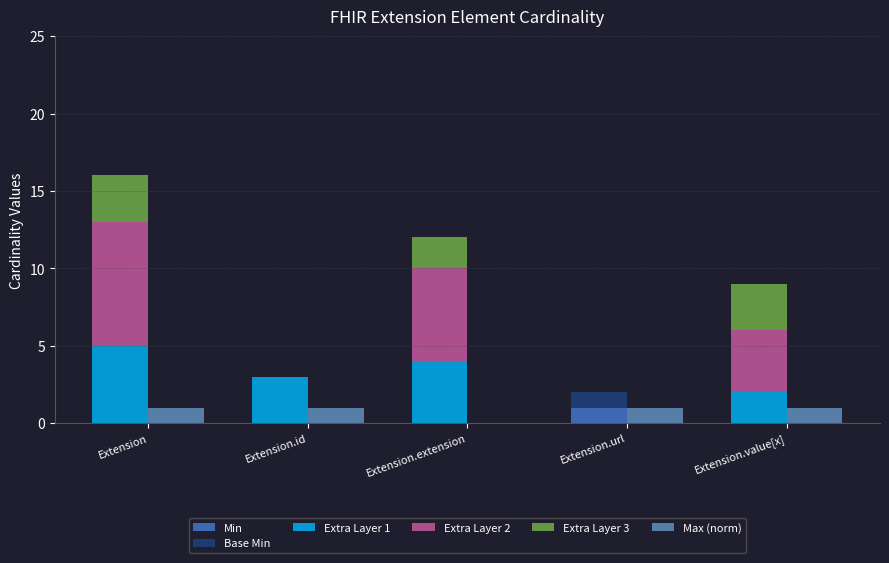

Does the chart contain stacked bars?

No